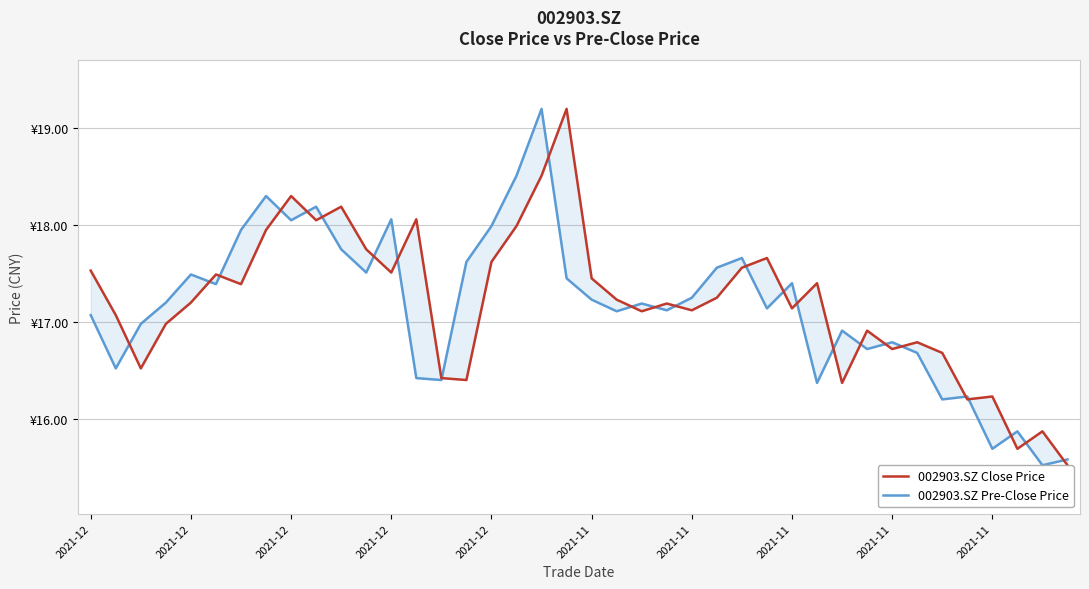

Rank the categories by 002903.SZ Close Price value from lowest to highest.

39, 37, 38, 35, 36, 30, 15, 14, 2021-12, 34, 32, 33, 31, 2021-12, 2021-12, 22, 24, 28, 23, 2021-12, 21, 25, 2021-11, 29, 20, 2021-11, 12, 2021-12, 26, 16, 27, 11, 2021-11, 17, 2021-11, 13, 10, 2021-11, 18, 19